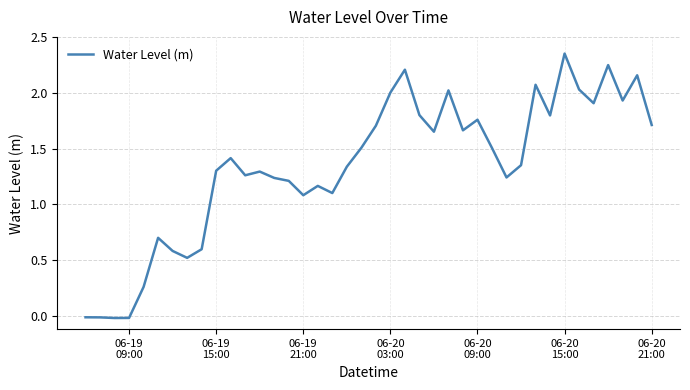

Does the chart have visible grid lines?

Yes